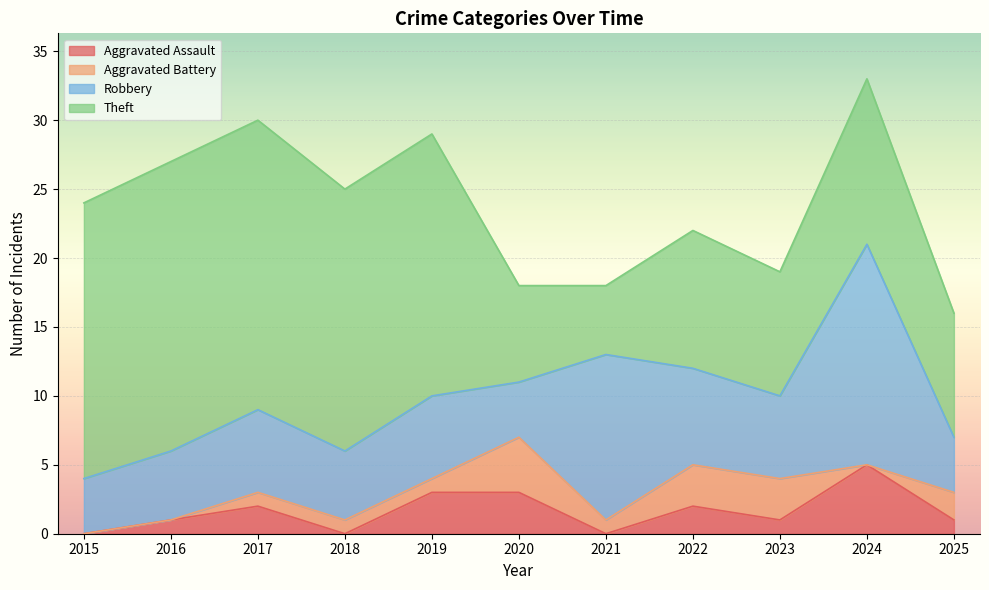

The value of Theft at 2021 is 5. True or false?

True